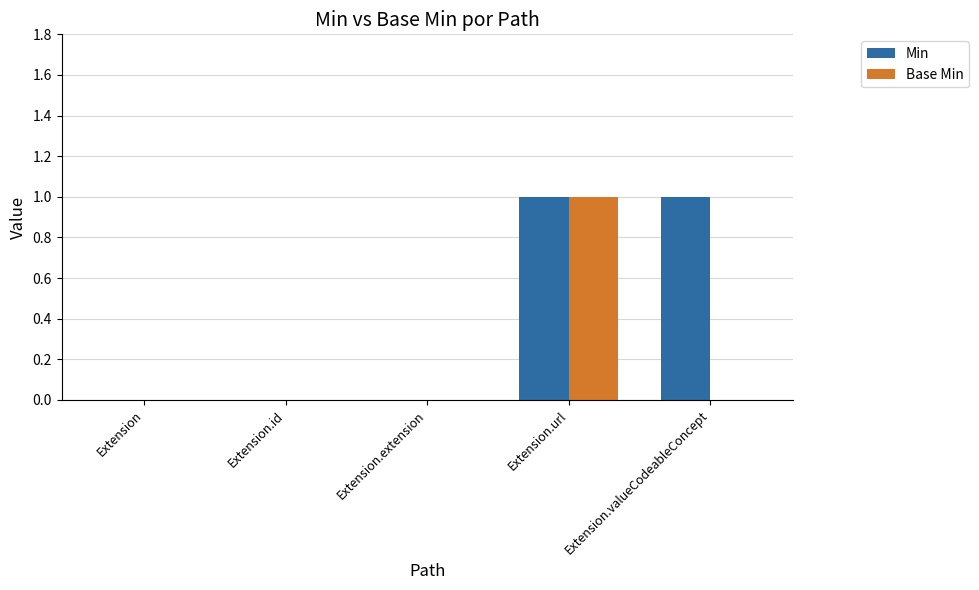

True or false: Base Min has a value of -1 at Extension.id.

False